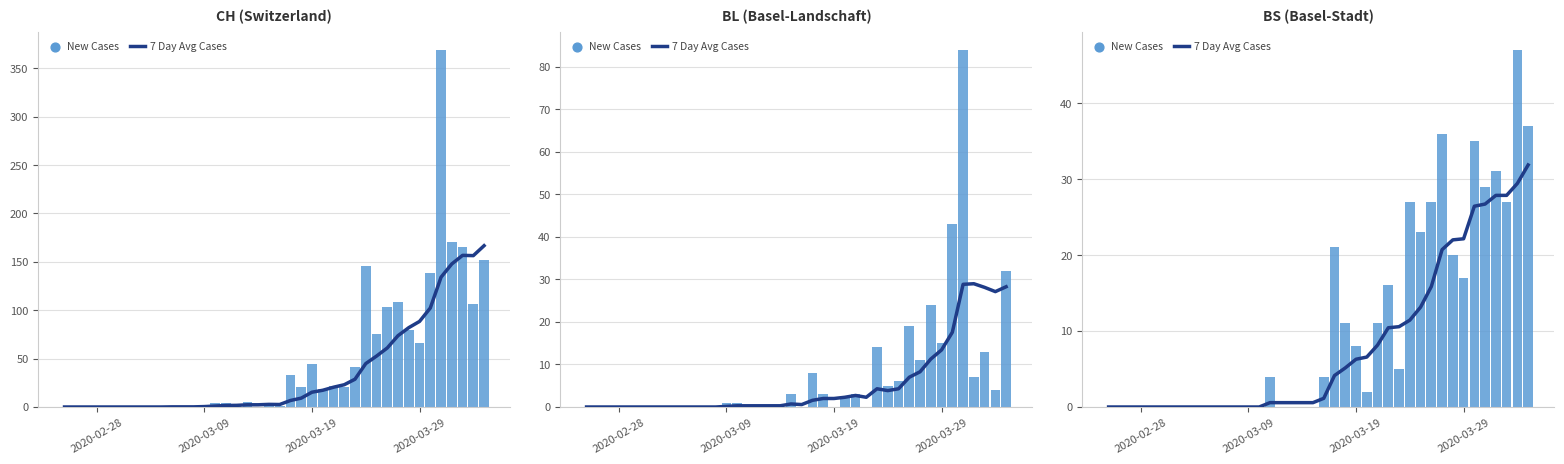

Is the value of New Cases at 37 greater than the value of 7 Day Avg Cases at 35?

Yes